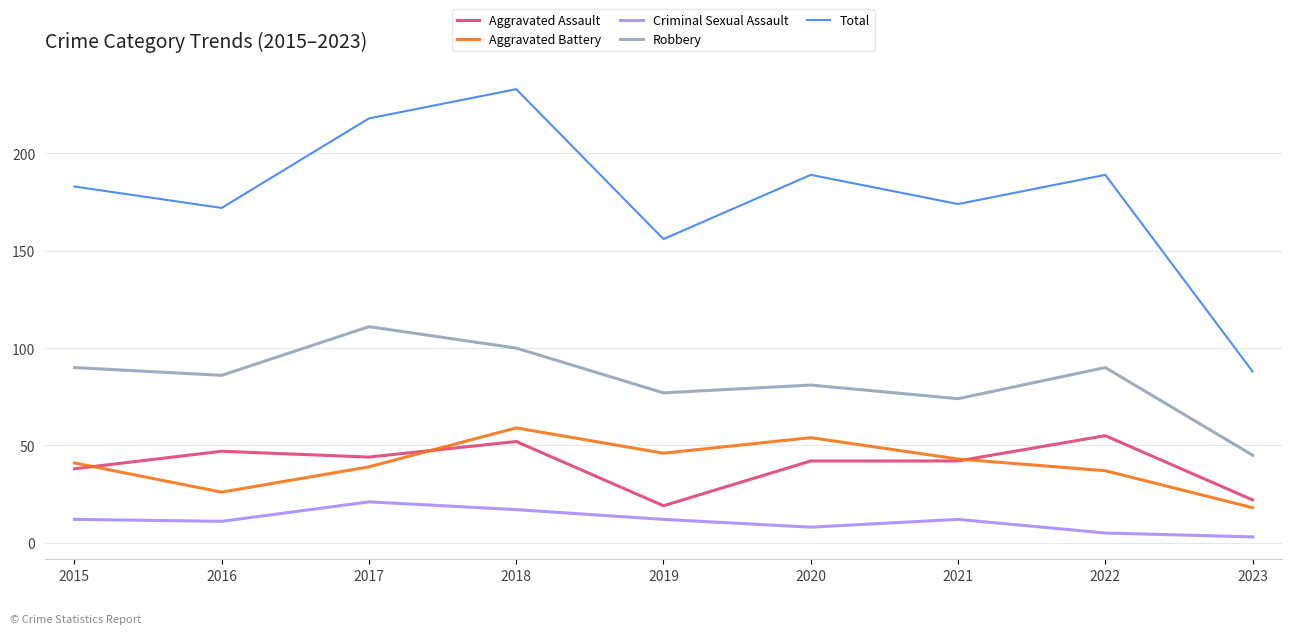

At which category is the sum across all series the highest?

2018